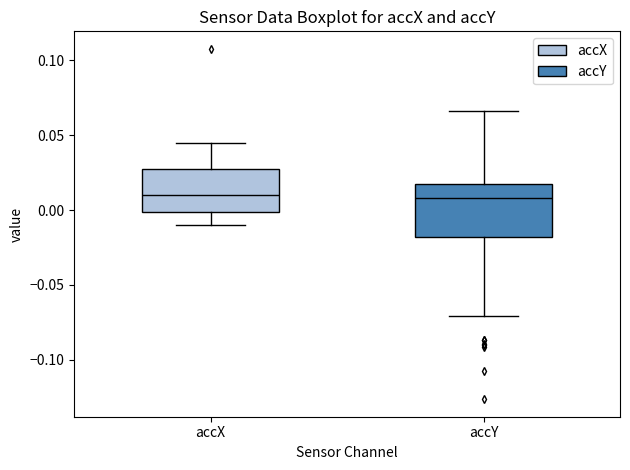

Reading left to right, read every box against the y-axis: the position of its median line, the range the box covers, and the ends of its whiskers. The values are not printed on the chart, so give them approximately, as read against the axis.

accX: median 0.010, box 0.000 to 0.030, whiskers -0.010 to 0.045
accY: median 0.010, box -0.020 to 0.020, whiskers -0.070 to 0.065